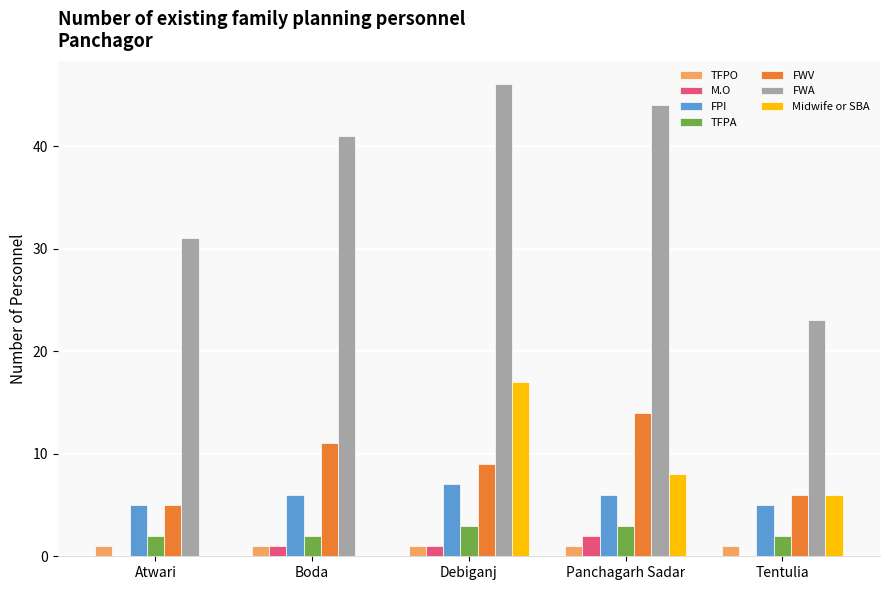

Is it true that FPI equals 6 at Panchagarh Sadar?

True